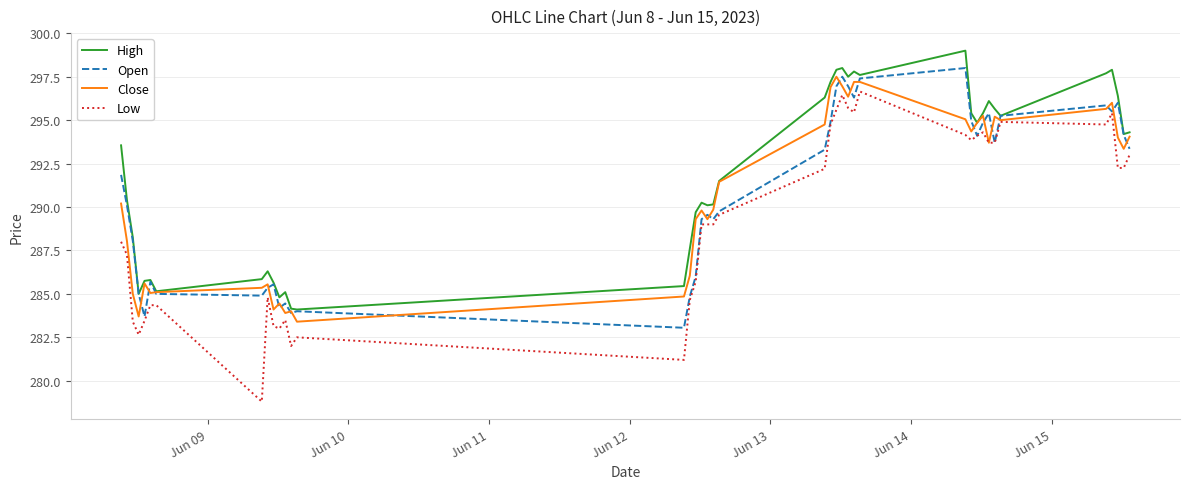

Which series has the largest total across all categories?

High